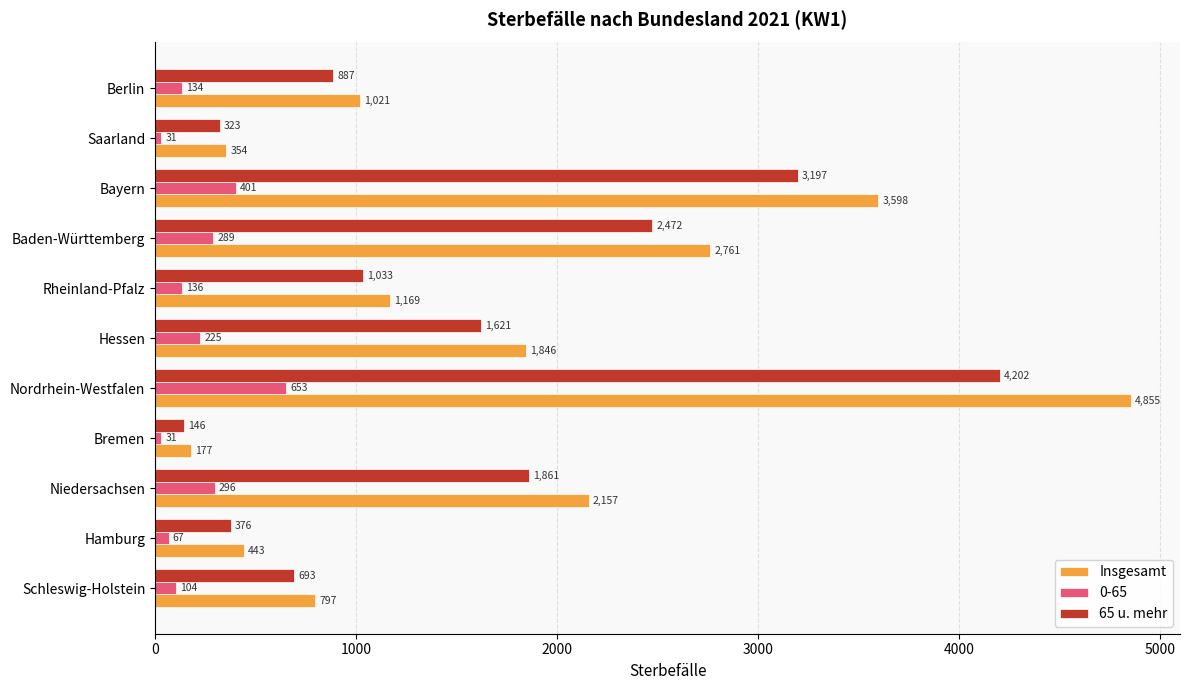

What is the highest value of the 65 u. mehr series?

4202